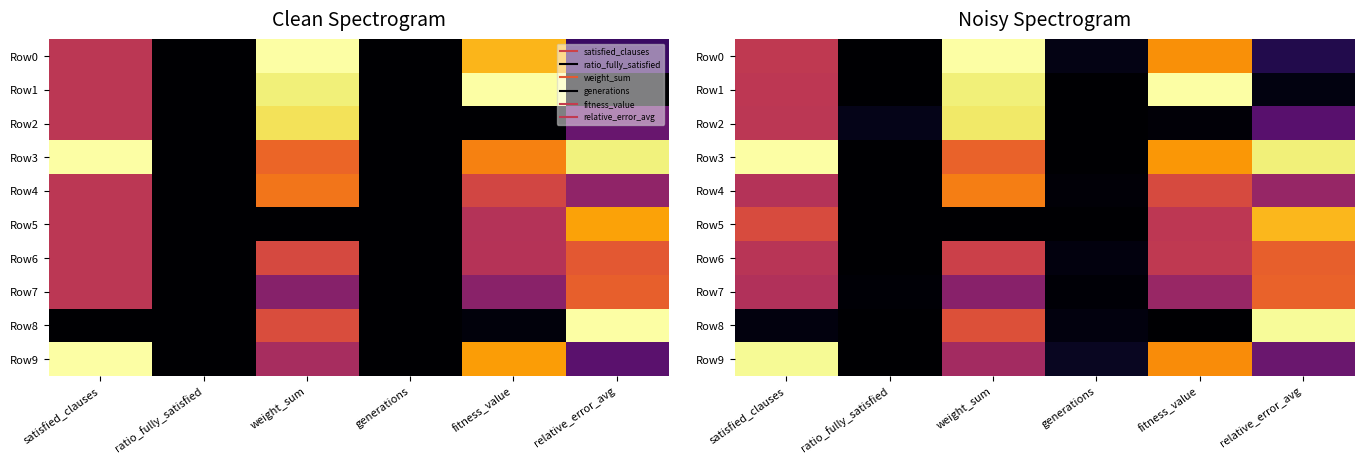

The value of Row4 at satisfied_clauses is 0.5. True or false?

True